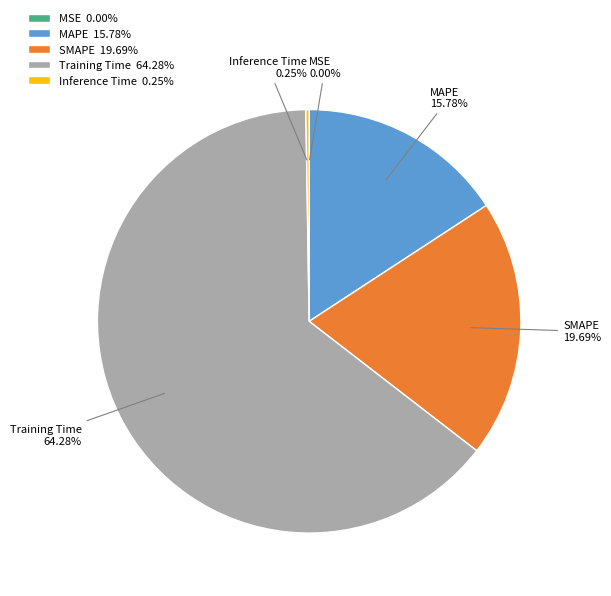

What is the largest slice in the pie chart?

Training Time